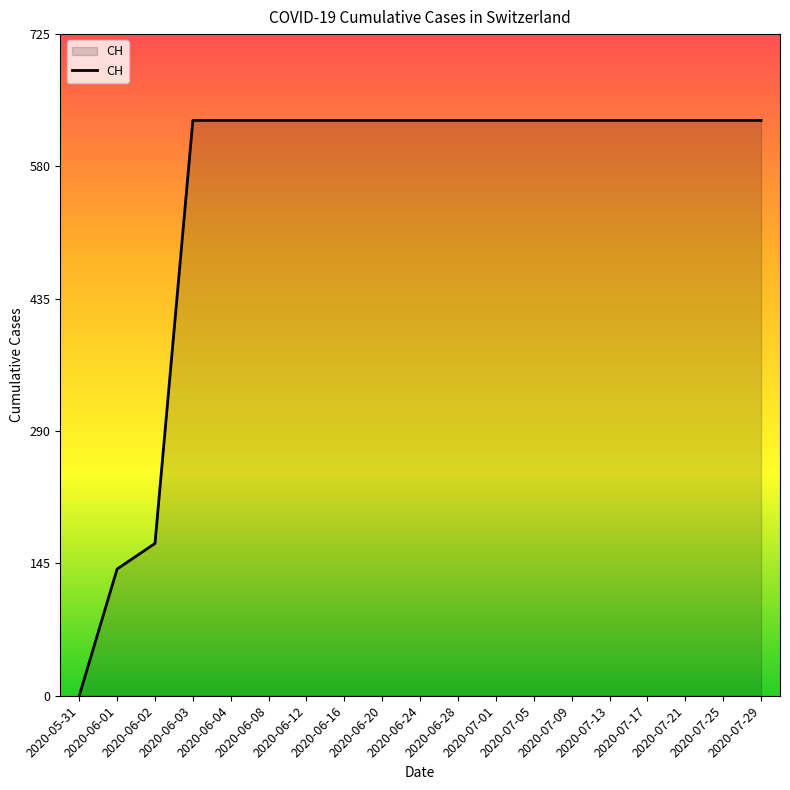

How many values are above zero?

18